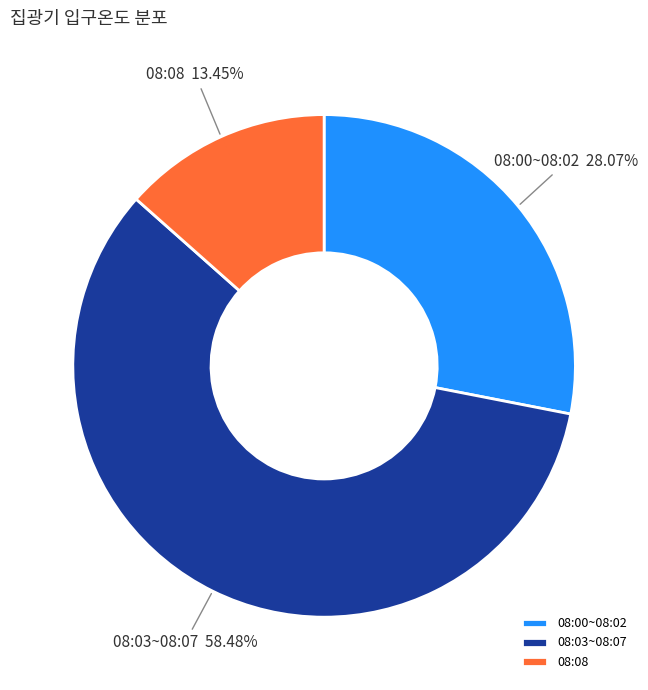

Which category has the biggest portion of the pie?

08:03~08:07